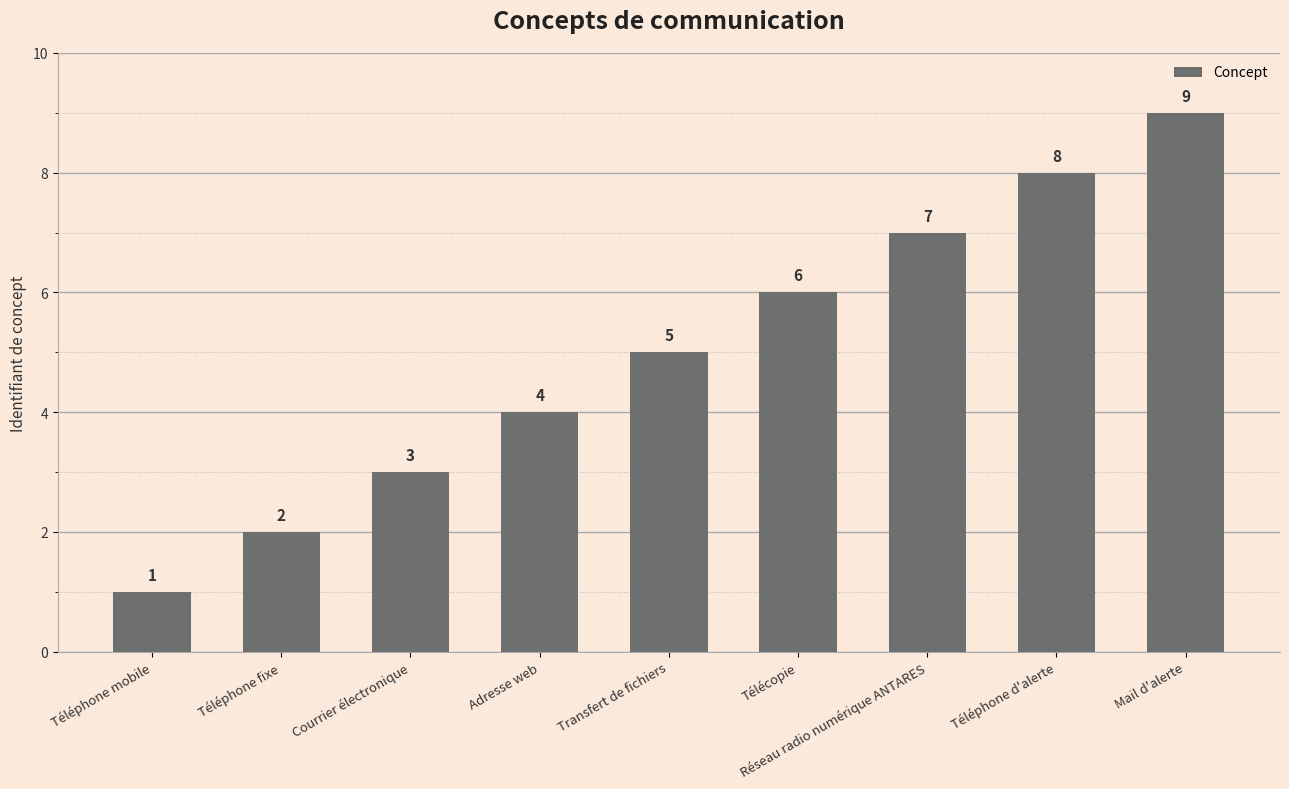

Does the chart contain any negative values?

No